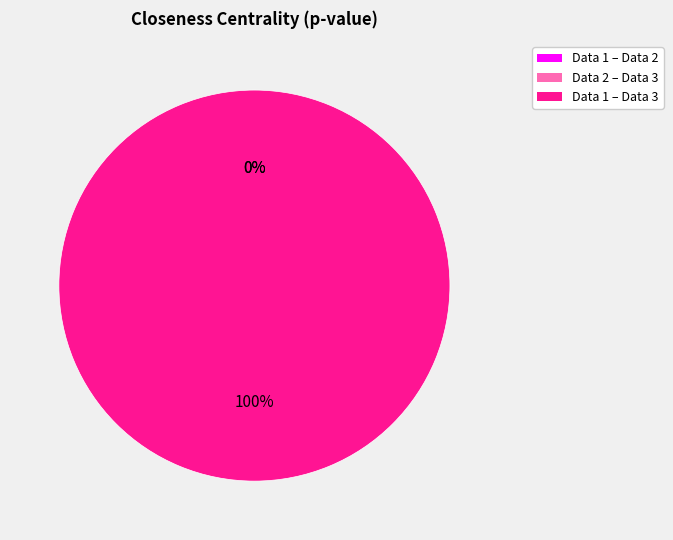

Count the number of slices in the pie.

3